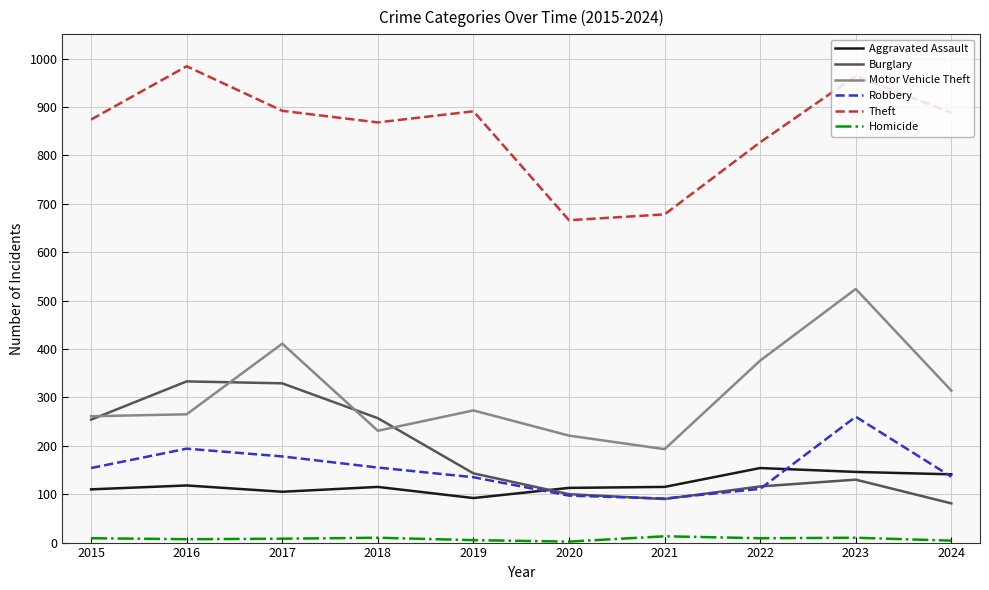

After their last crossing, which series has the higher values: Motor Vehicle Theft or Burglary?

Motor Vehicle Theft